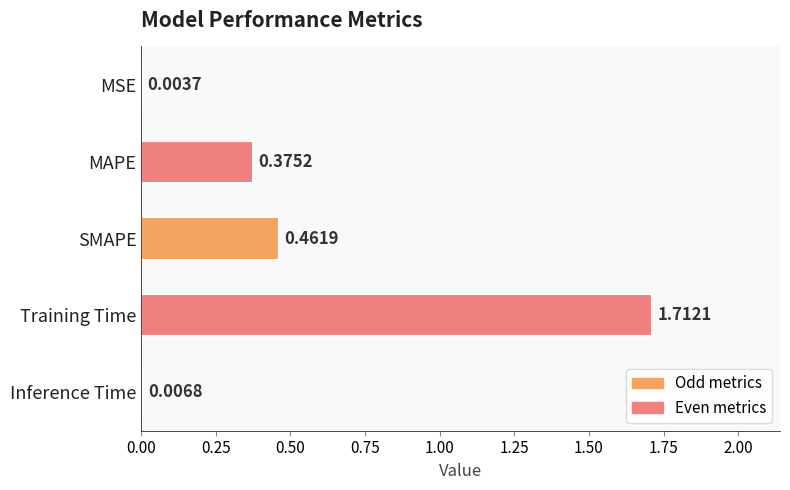

How many data points does each series have?

5